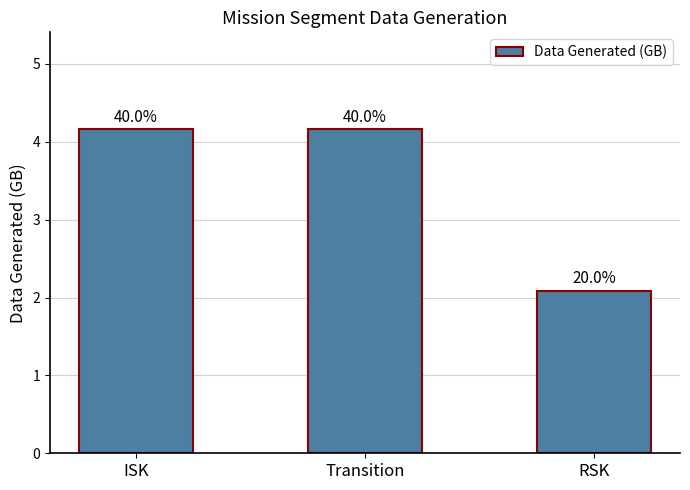

How many bars are there in total?

3